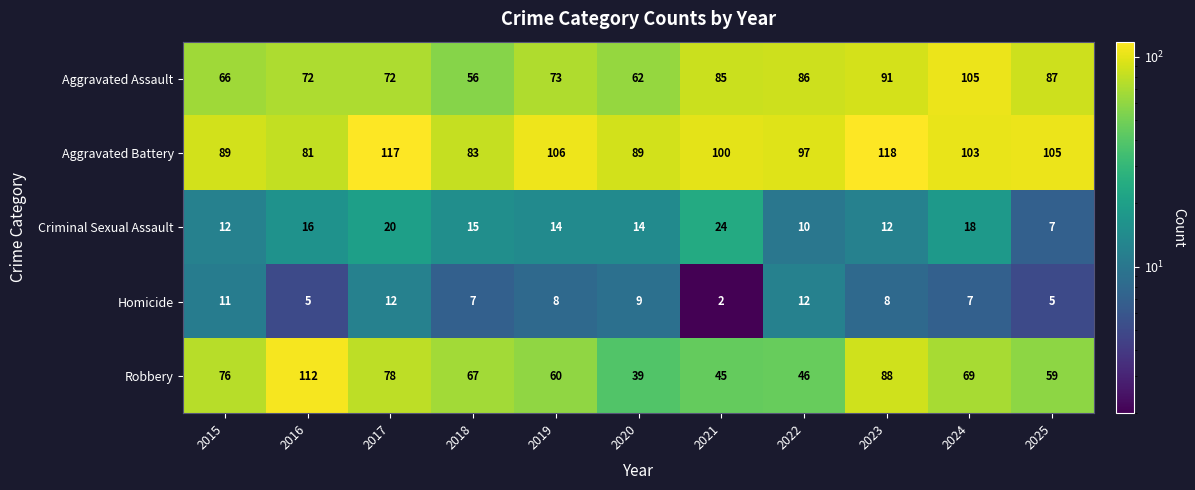

List the series in order of their peak value, highest first.

Aggravated Battery, Robbery, Aggravated Assault, Criminal Sexual Assault, Homicide